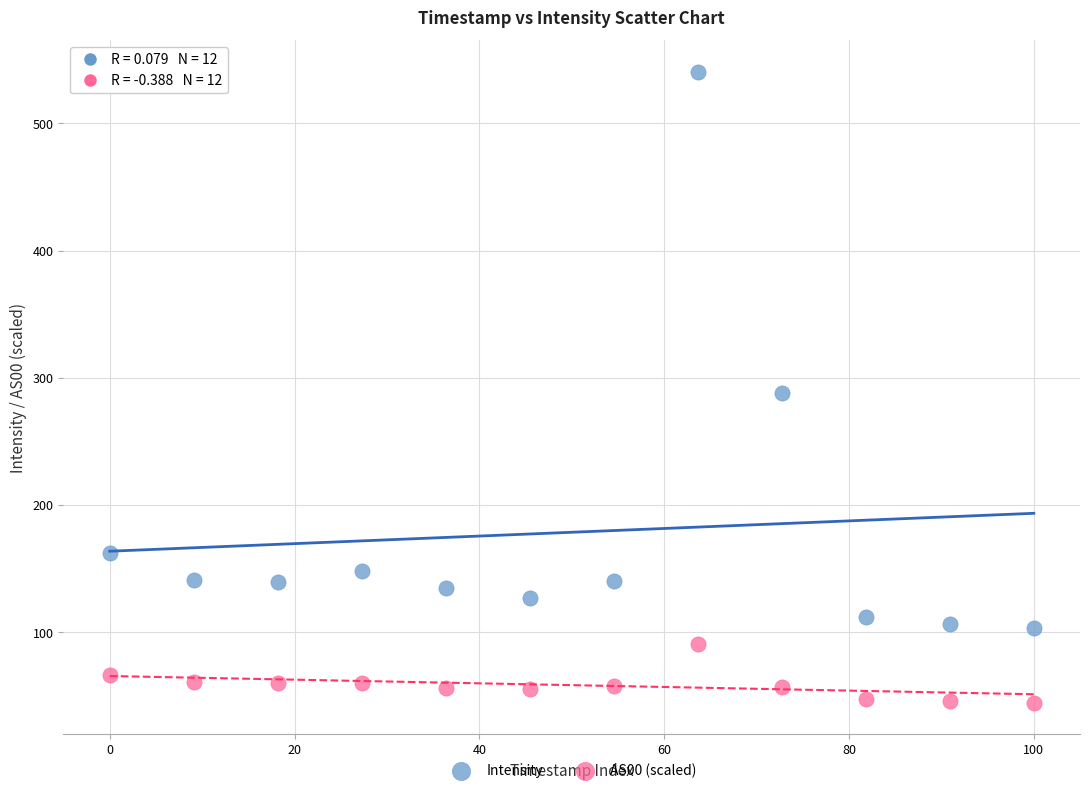

Which series contains the highest Y value?

Intensity